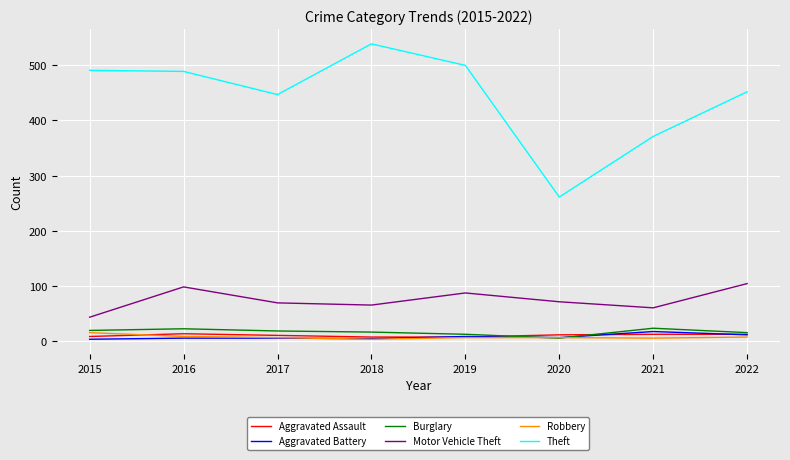

The value of Motor Vehicle Theft at 2016 is 98. True or false?

True